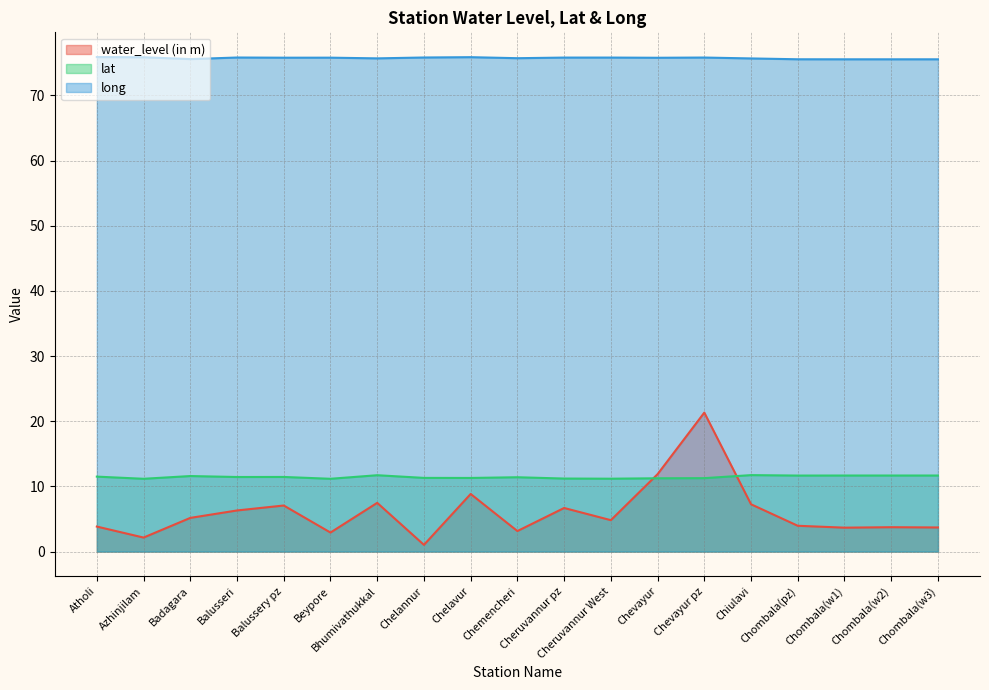

True or false: water_level (in m) and lat cross at least once.

True